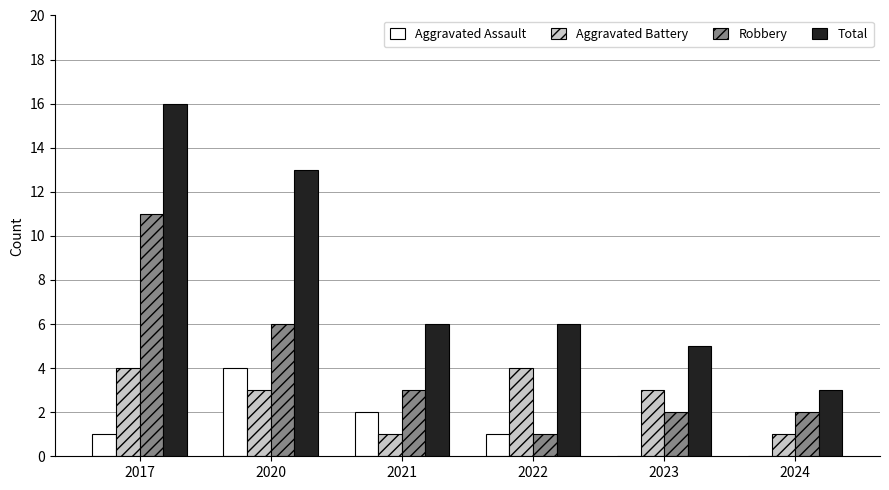

Which series has the largest total across all categories?

Total